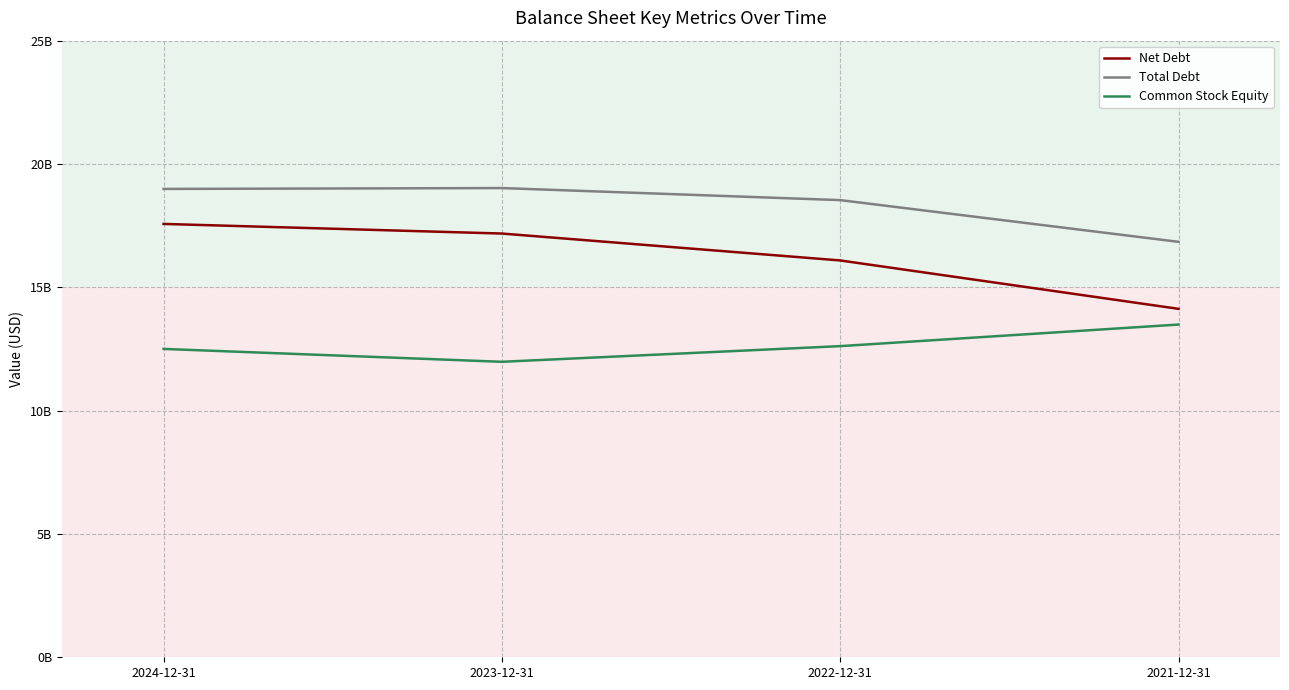

True or false: Common Stock Equity has more than 0 interior local peaks.

False